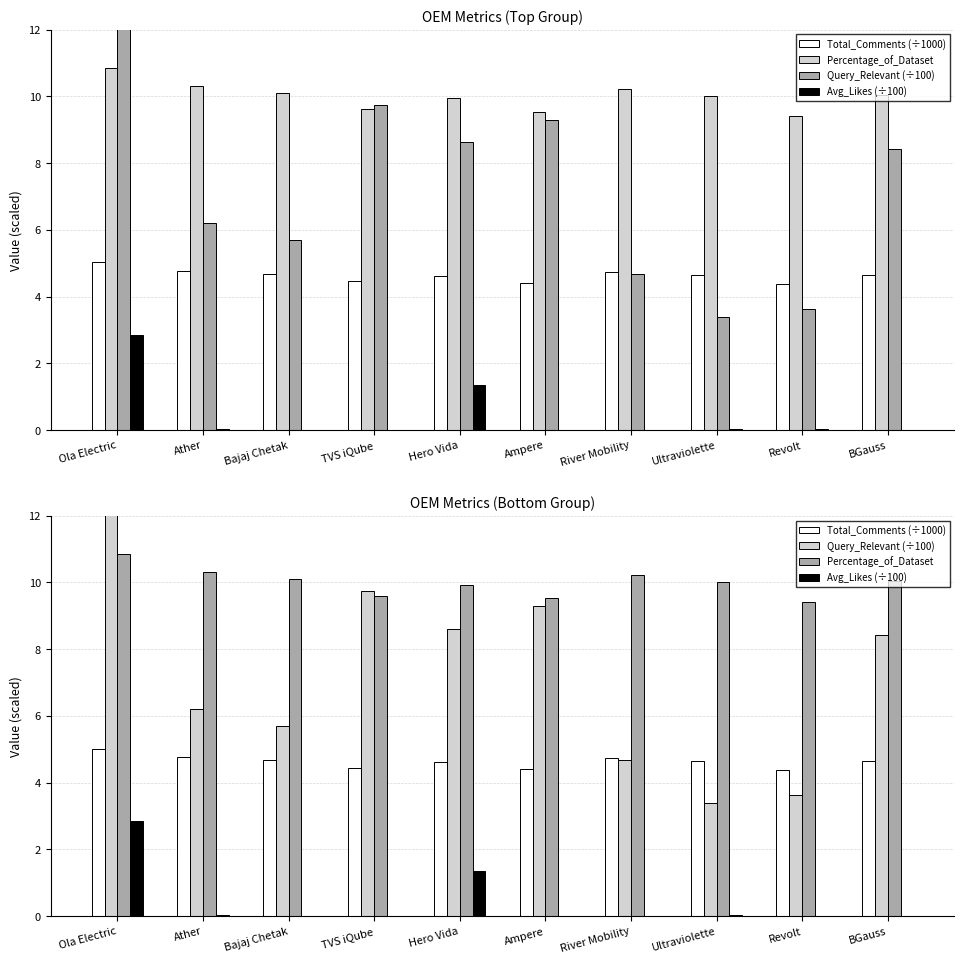

True or false: Query_Relevant (÷100) has a value of 9.7 at TVS iQube.

True